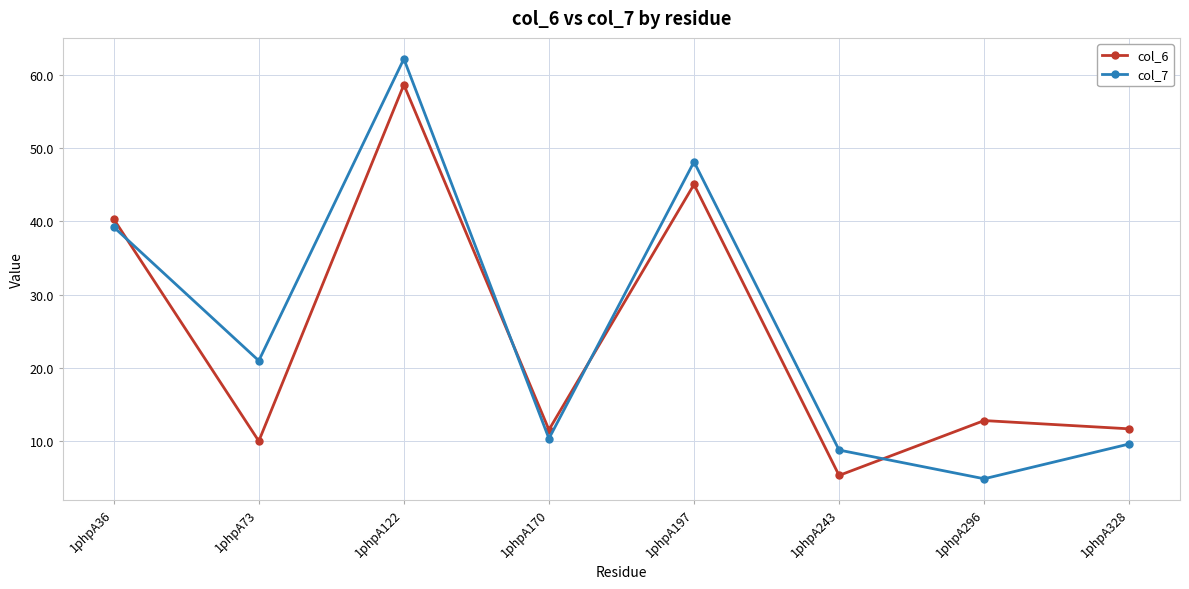

What is the value of the col_7 point at the 1st from the left?

39.2